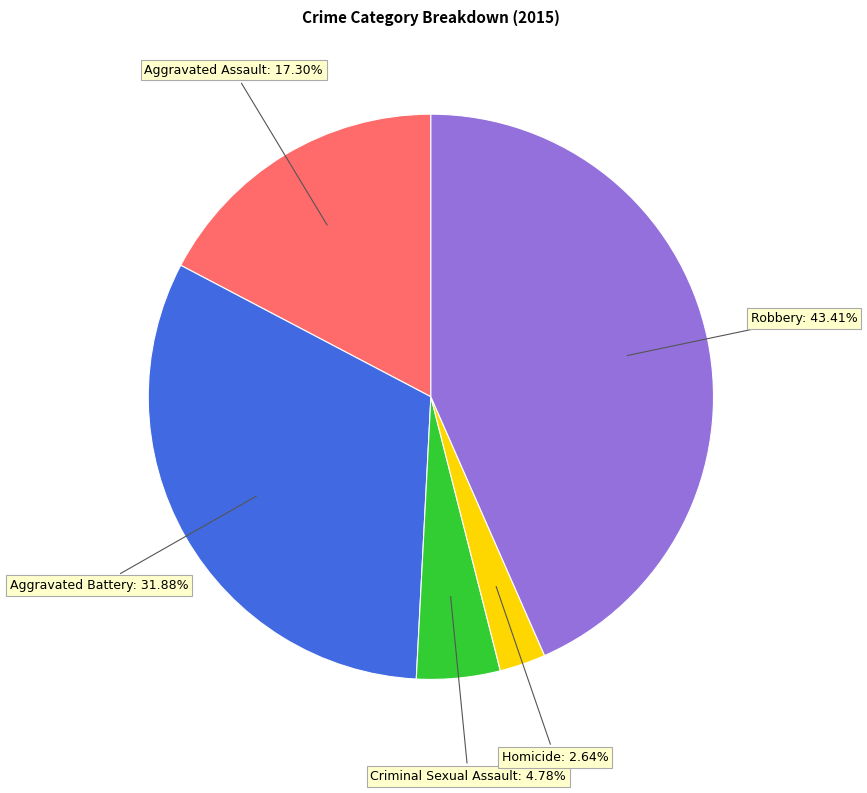

Count the number of slices in the pie.

5